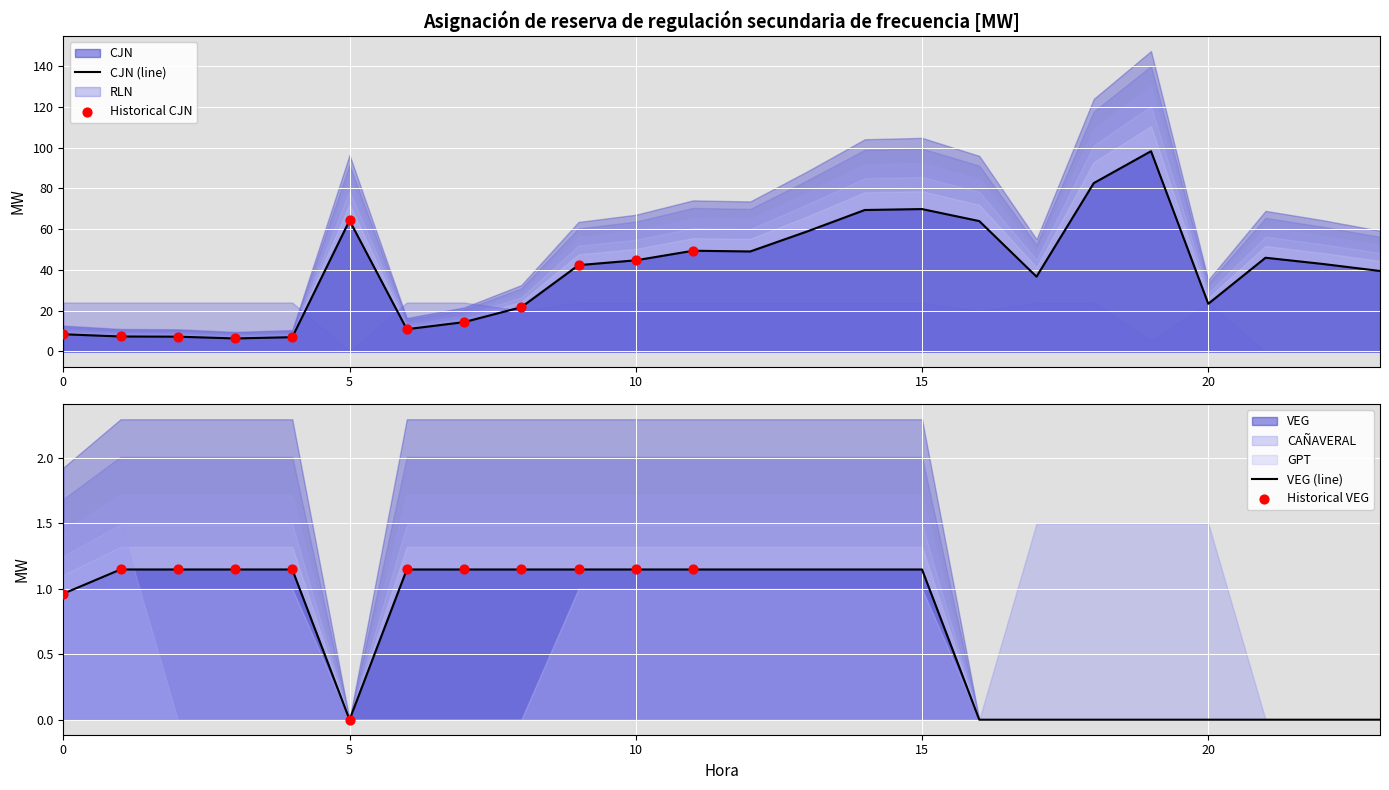

Which series has the largest total across all categories?

CJN